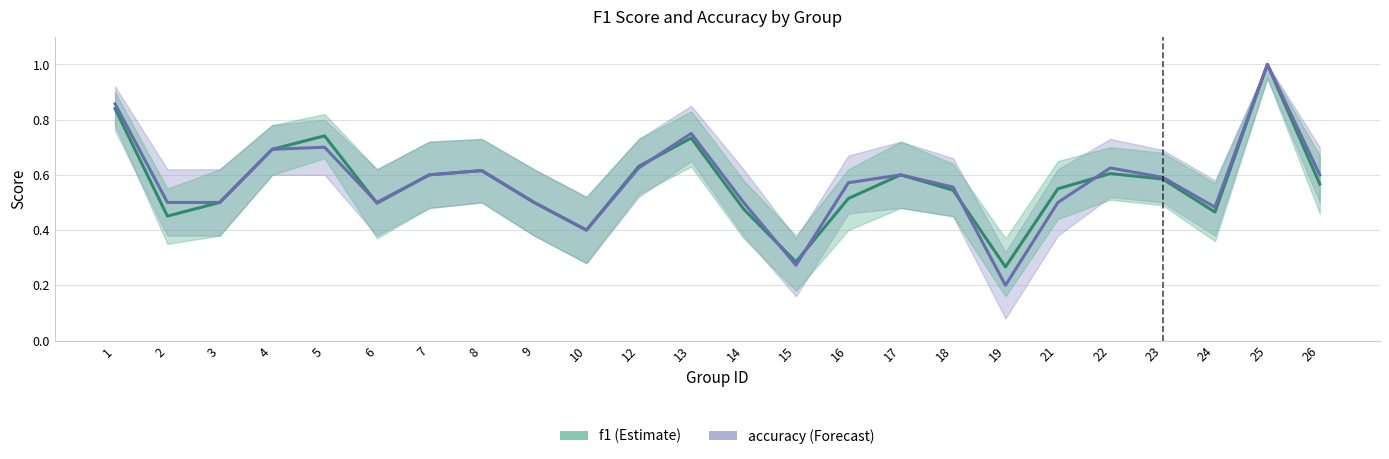

What is the maximum value shown in the chart?

1.0